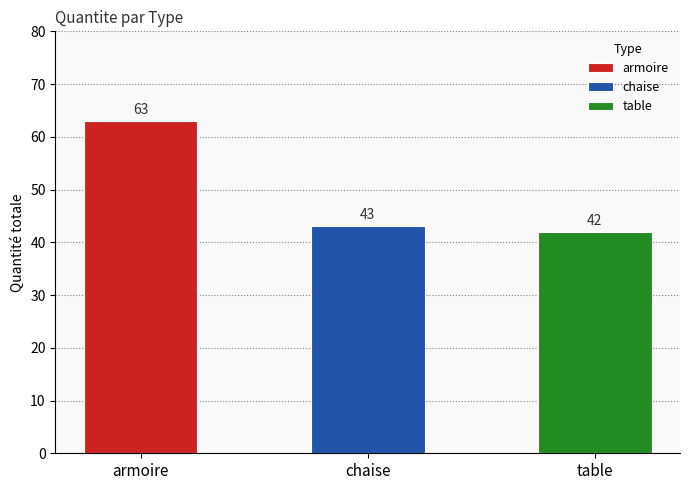

Which category has the lowest value across all series?

table